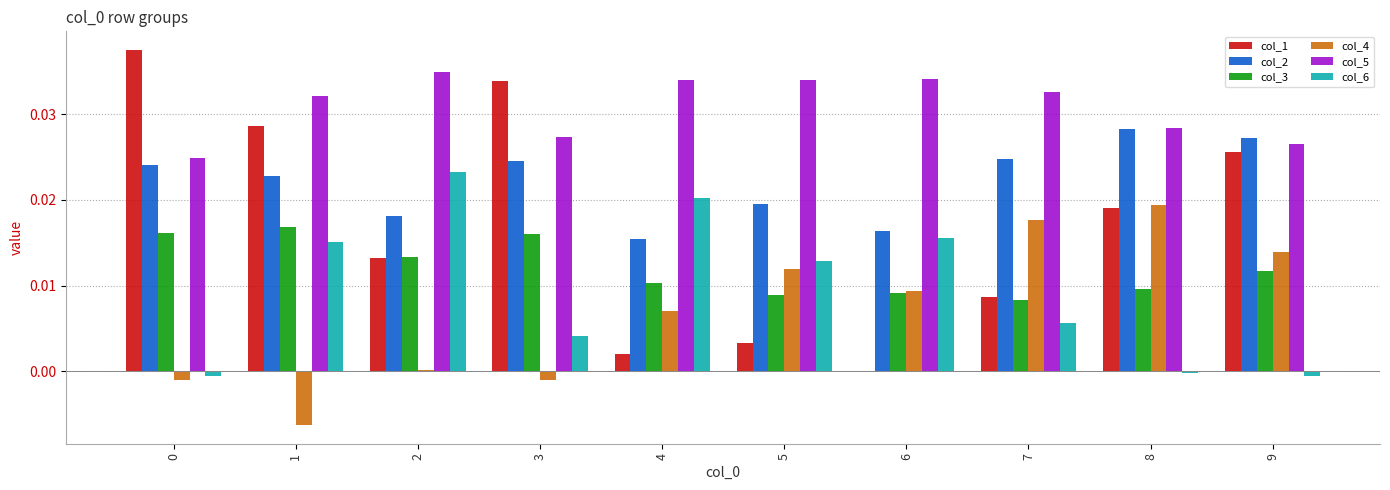

Is the value of col_5 at 4 greater than the value of col_4 at 4?

Yes